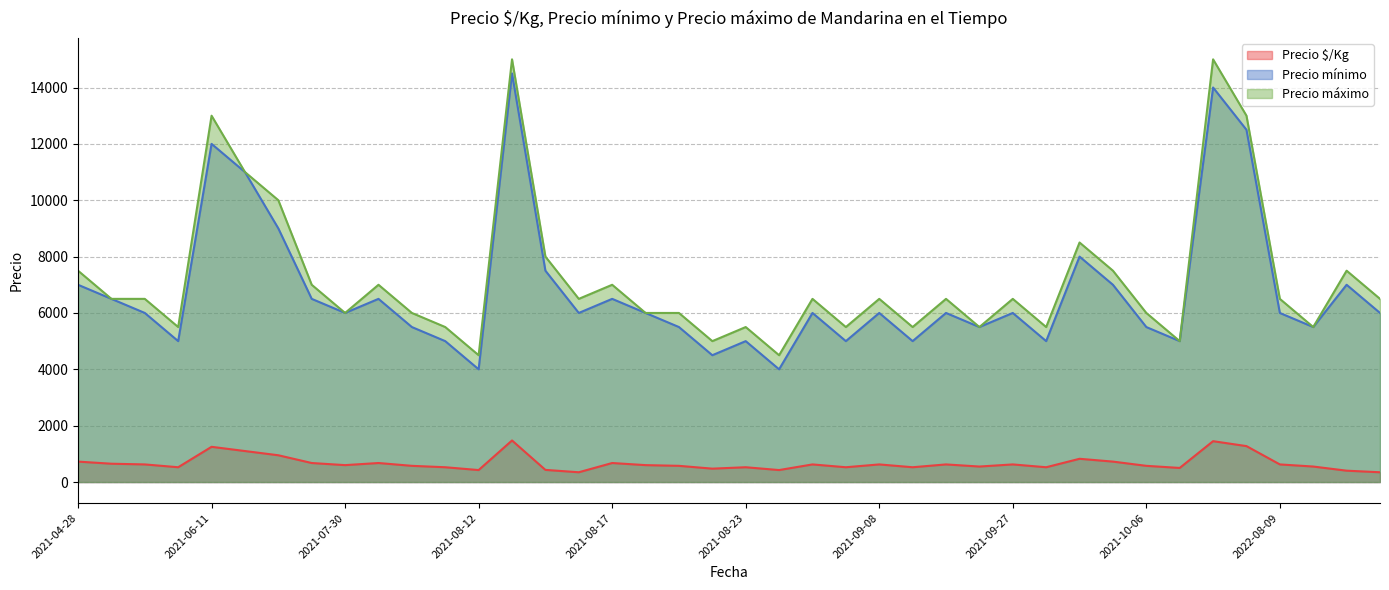

At which category does Precio mínimo reach its first local peak?

2021-06-11